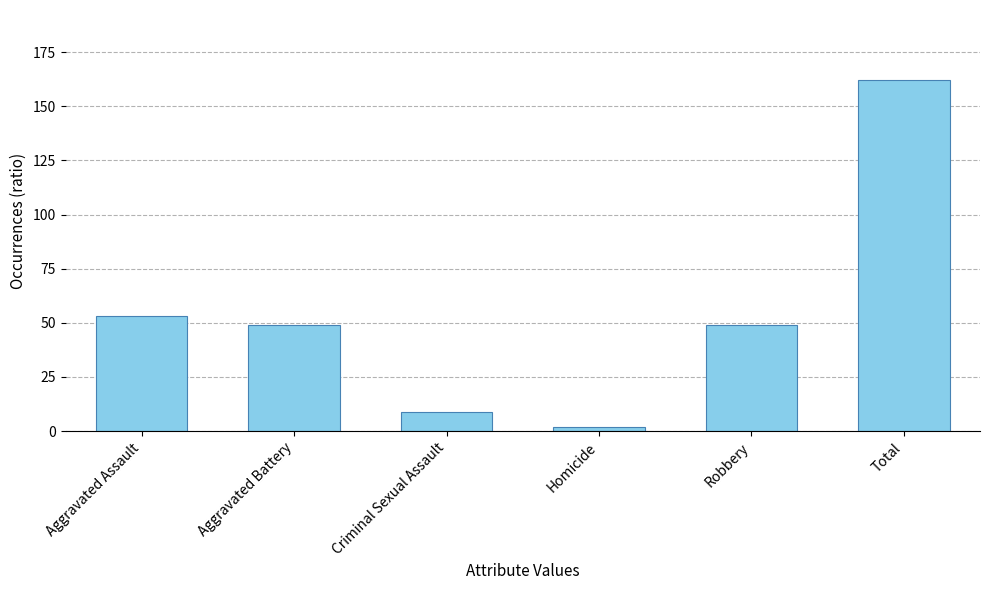

What position from the right is Aggravated Battery?

5